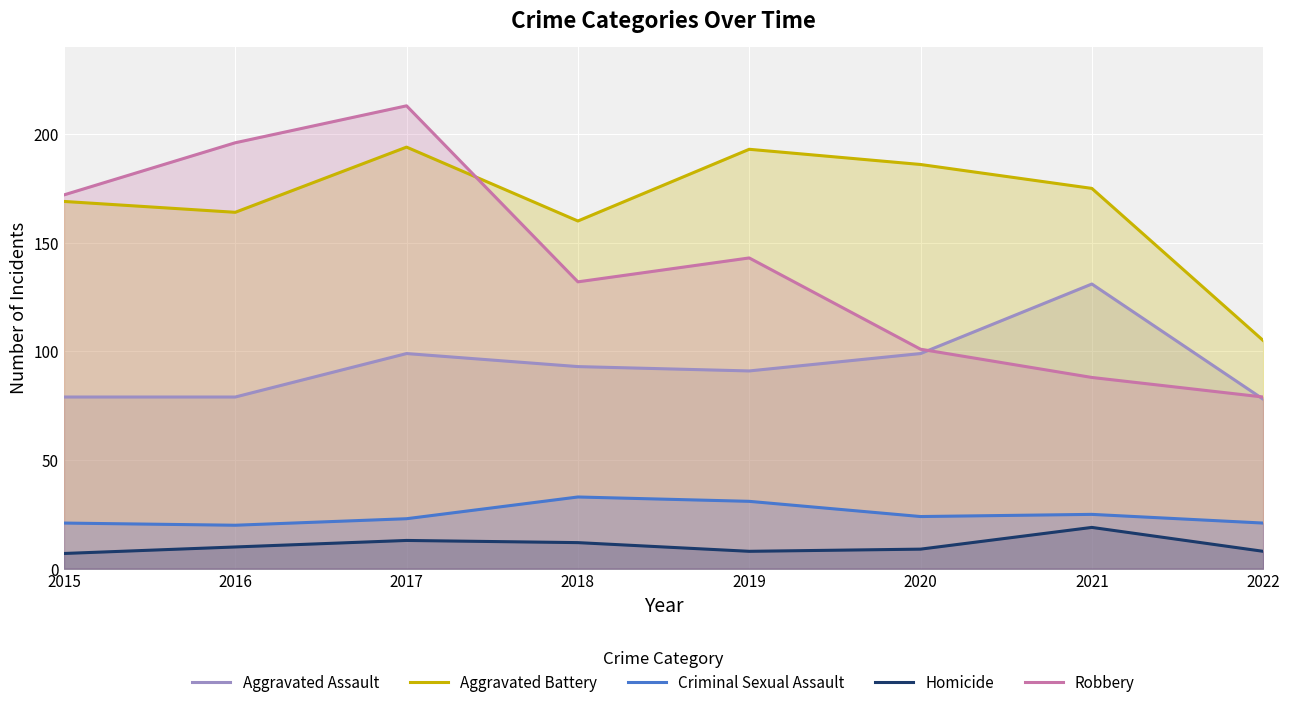

What is the difference between the highest and lowest values at 2019?

185